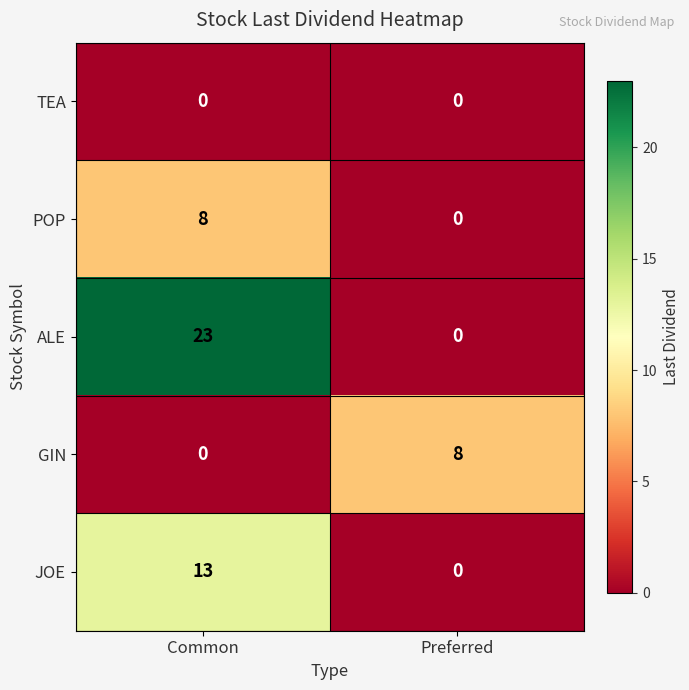

What is the total value across all series at Common?

44